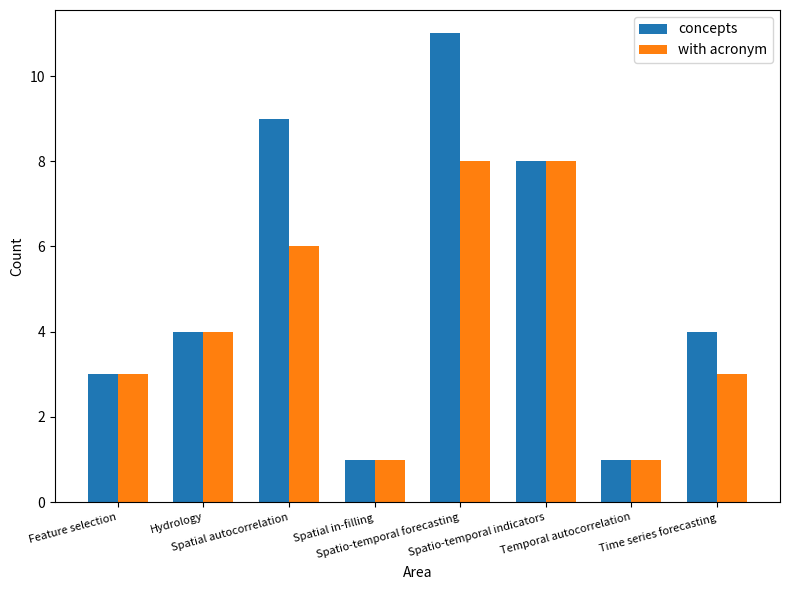

What is the spread (max minus min) of values at Spatial autocorrelation?

3